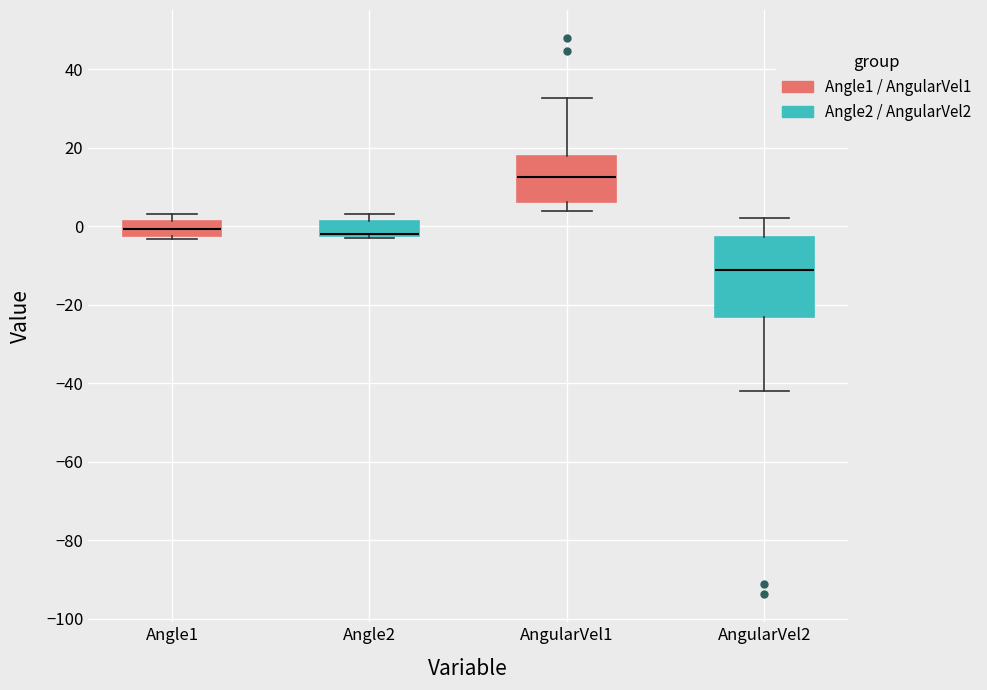

Where does the upper whisker of the box for AngularVel1 end on the y-axis? The values are not printed on the chart, so give them approximately, as read against the axis.

32